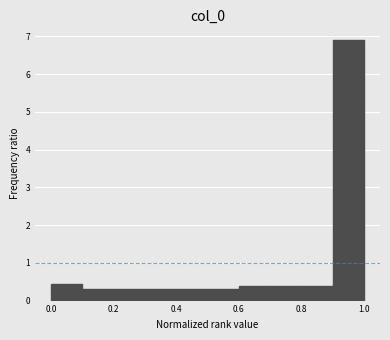

What is the height of the bar covering 0.6 to 0.7 on the x-axis? The values are not printed on the chart, so give them approximately, as read against the axis.

0.4